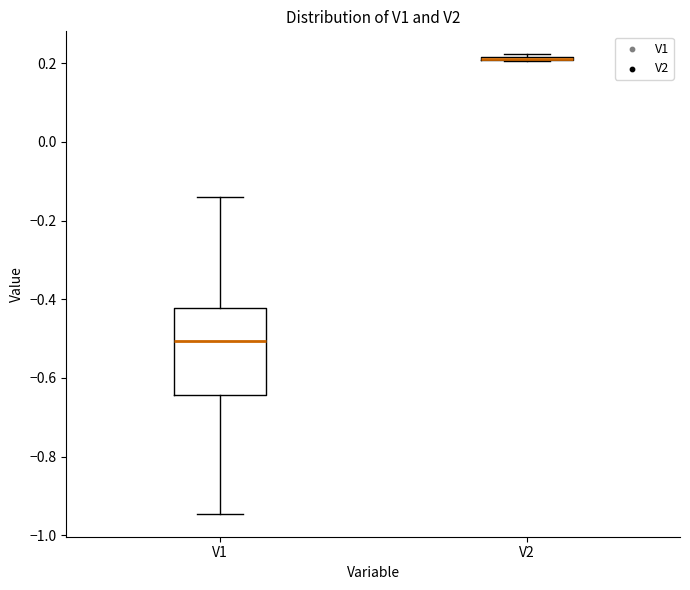

Where is the upper edge of the box for V1 on the y-axis? The values are not printed on the chart, so give them approximately, as read against the axis.

-0.42